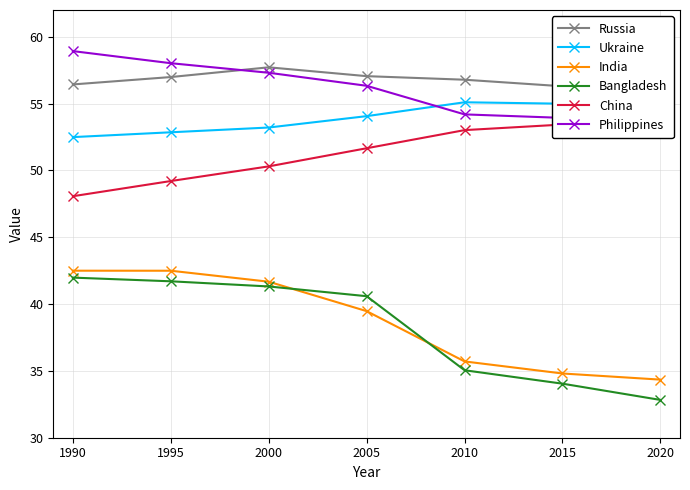

Reading left to right, extract all data points from this chart.

Russia: 1990=56.4	1995=57.0	2000=57.7	2005=57.1	2010=56.8	2015=56.3	2020=56.7
Ukraine: 1990=52.5	1995=52.9	2000=53.2	2005=54.1	2010=55.1	2015=55.0	2020=54.7
India: 1990=42.5	1995=42.5	2000=41.7	2005=39.5	2010=35.7	2015=34.8	2020=34.3
Bangladesh: 1990=42.0	1995=41.7	2000=41.3	2005=40.6	2010=35.0	2015=34.0	2020=32.8
China: 1990=48.1	1995=49.2	2000=50.3	2005=51.7	2010=53.0	2015=53.4	2020=54.4
Philippines: 1990=58.9	1995=58.0	2000=57.3	2005=56.3	2010=54.2	2015=53.9	2020=54.0